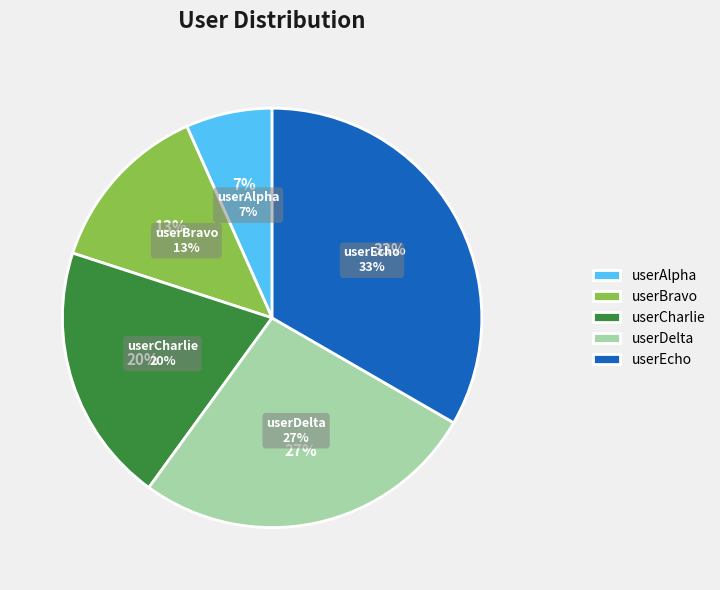

The userBravo slice represents 7% of the pie. True or false?

False